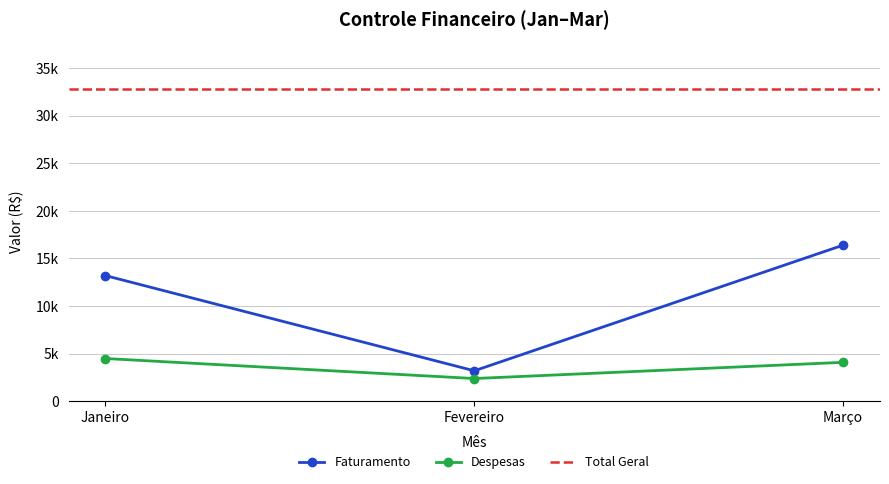

How many values in the Despesas series are below 4089?

1